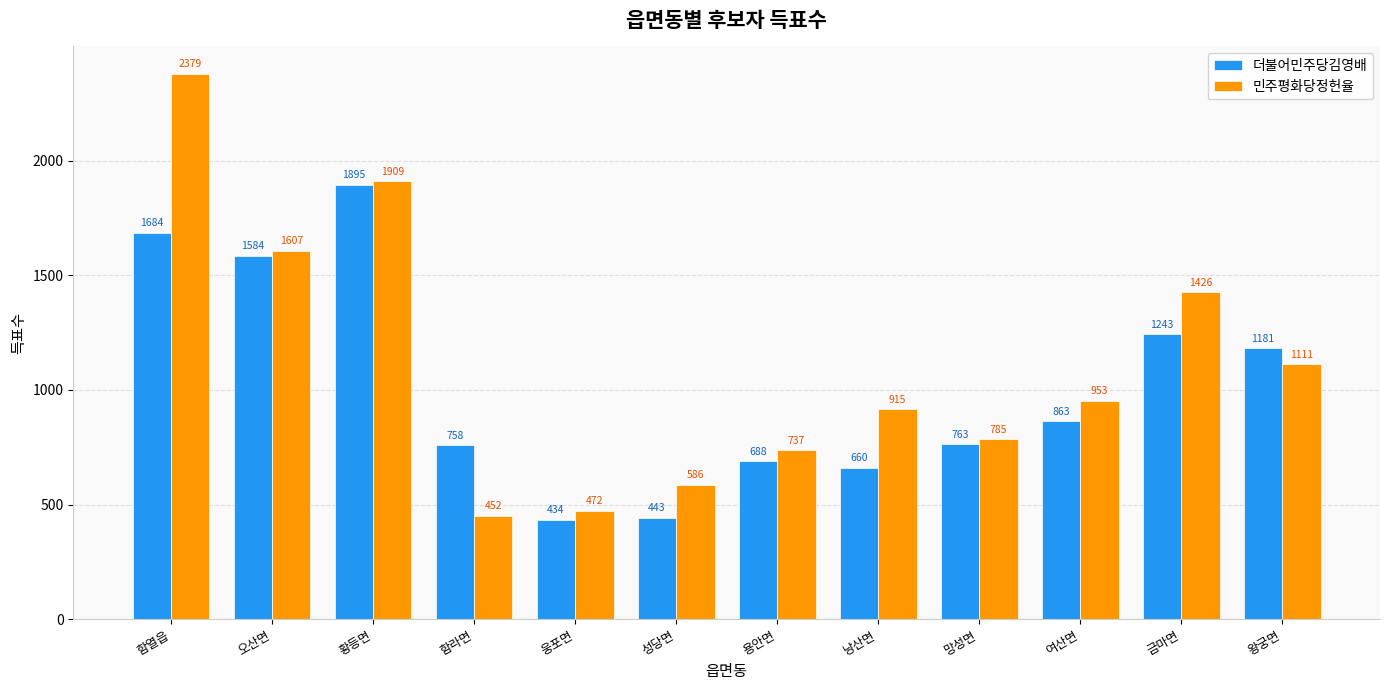

Count the number of data series in this chart.

2